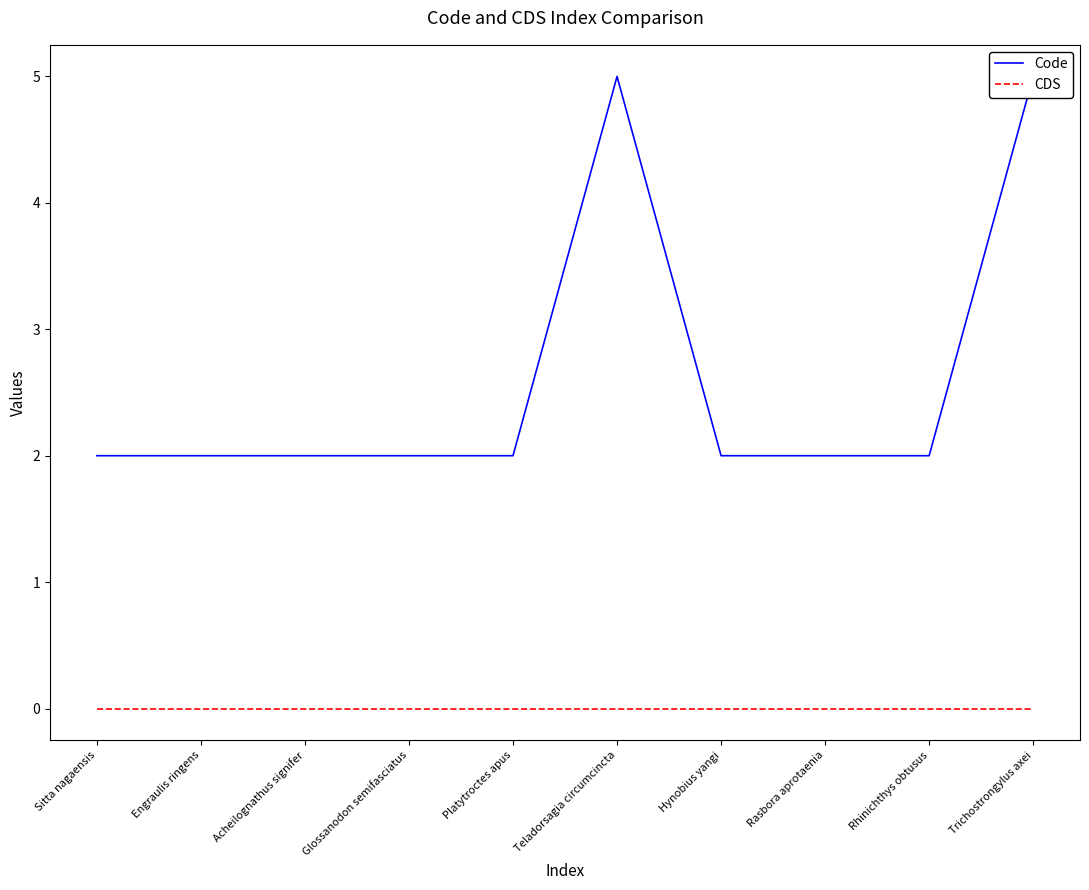

What is the spread (max minus min) of values at Teladorsagia circumcincta?

5